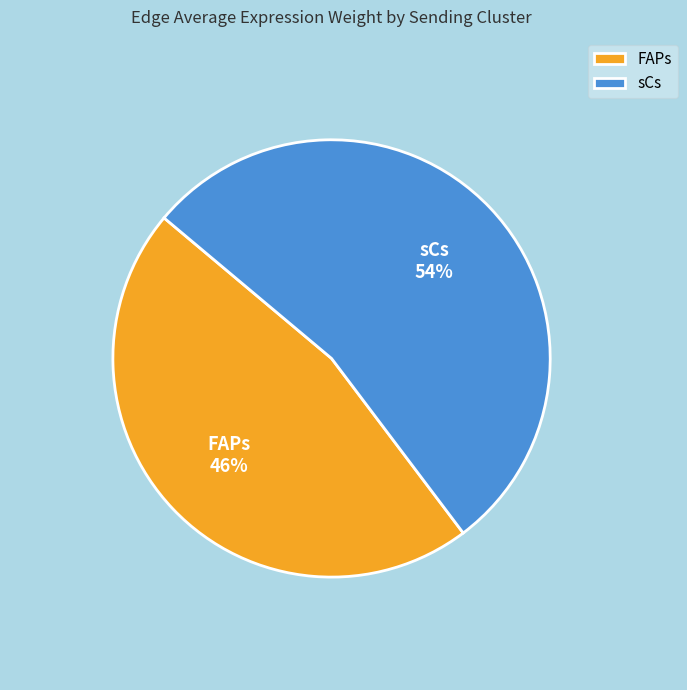

Which has a higher value, sCs or FAPs?

sCs